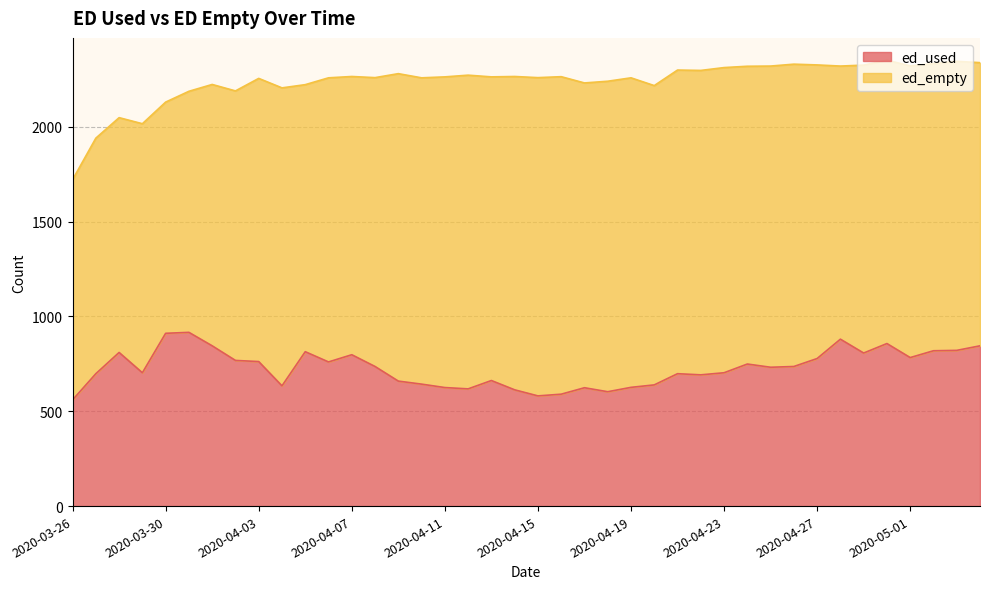

Is it true that the value at 2020-04-20 is 1047?

False